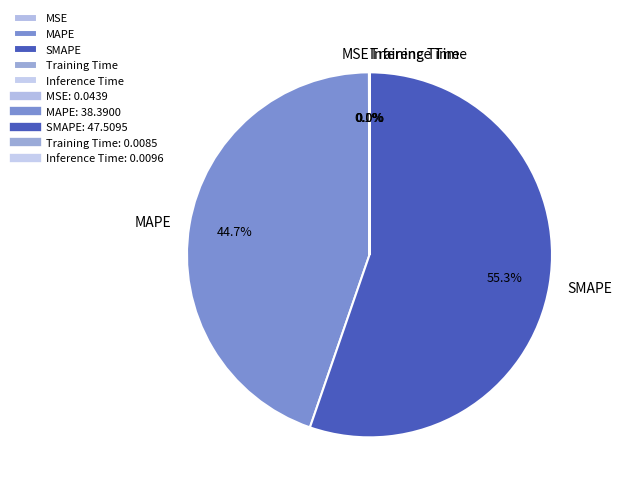

Approximately how many times larger is the value at SMAPE compared to MAPE?

1.2